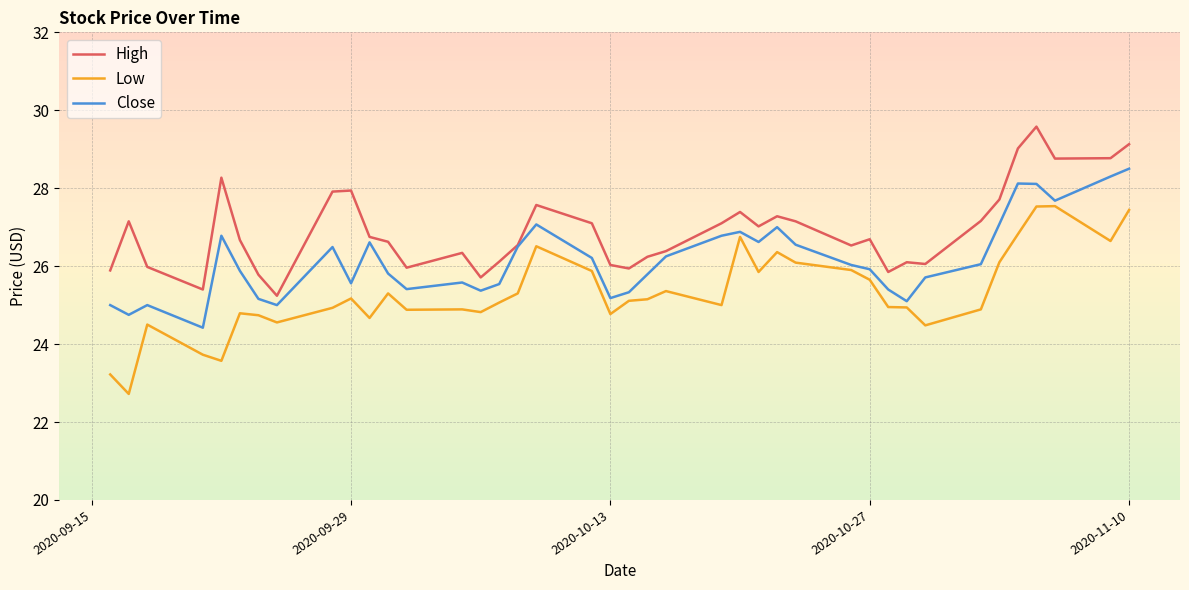

What are all the series names shown in the legend?

High, Low, Close